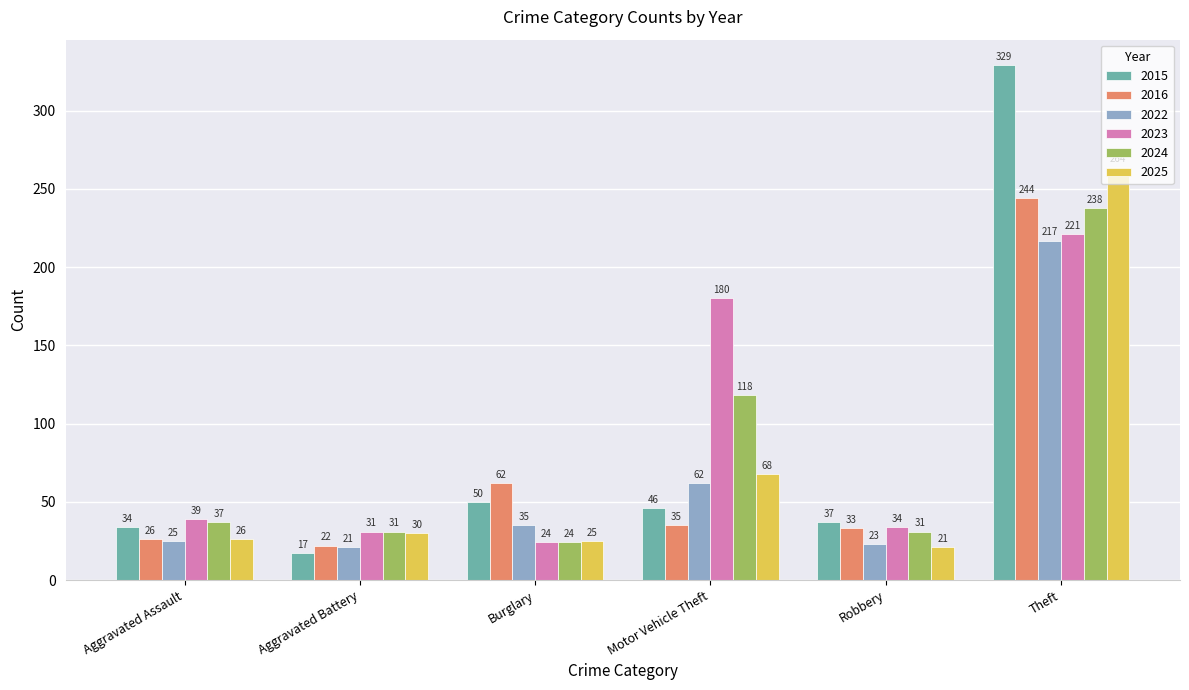

What are all the series names shown in the legend?

2015, 2016, 2022, 2023, 2024, 2025